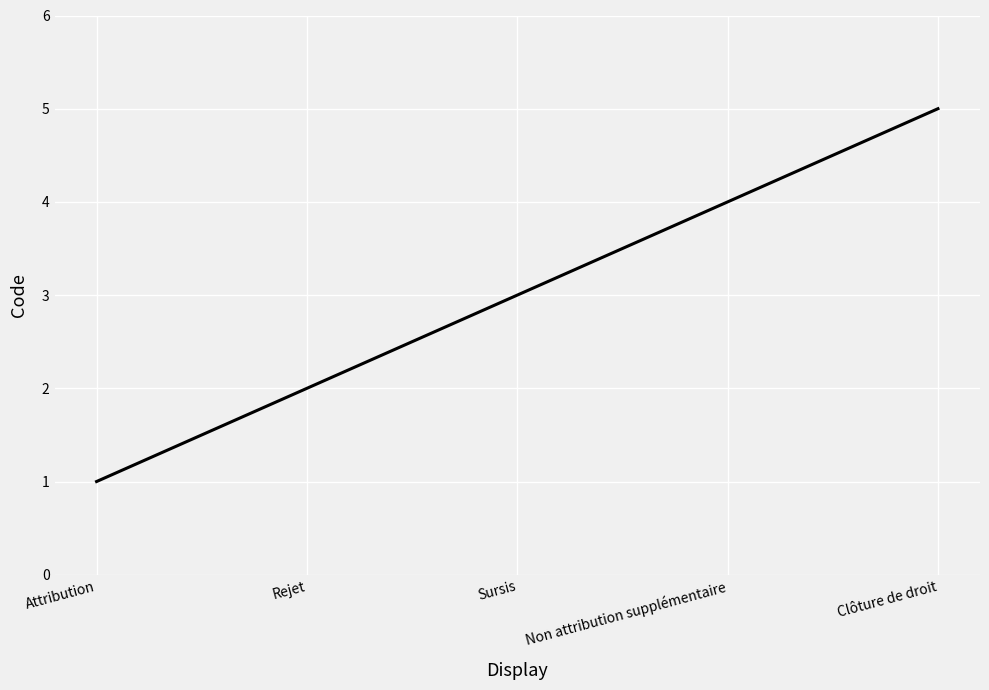

True or false: the data shows 2 at Sursis.

False